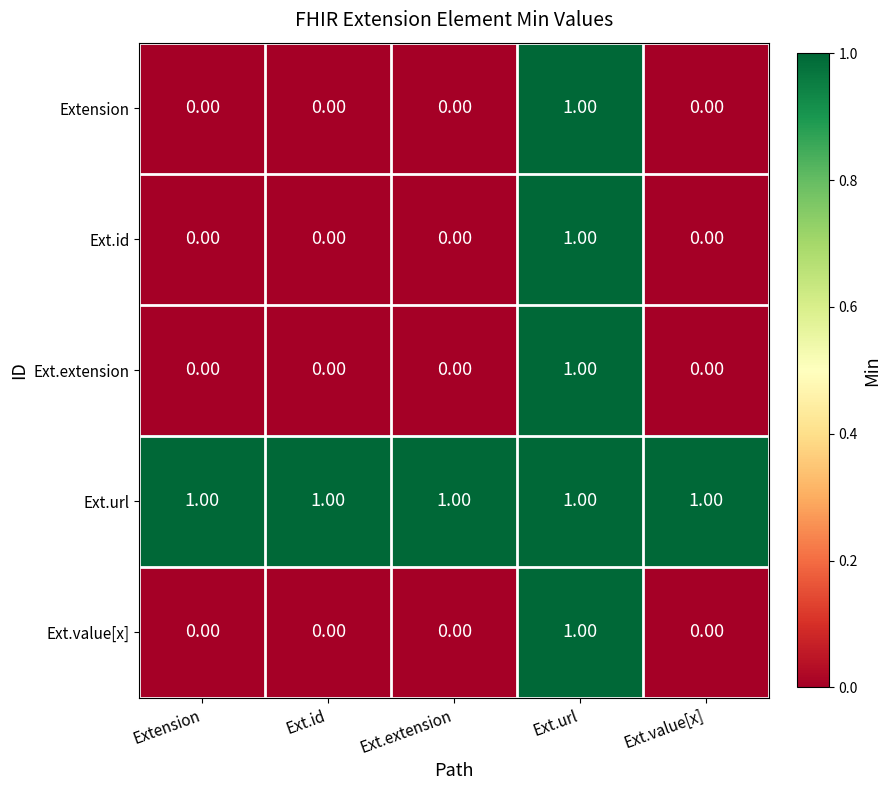

Is the value of Ext.value[x] at Extension greater than the value of Ext.url at Ext.extension?

No